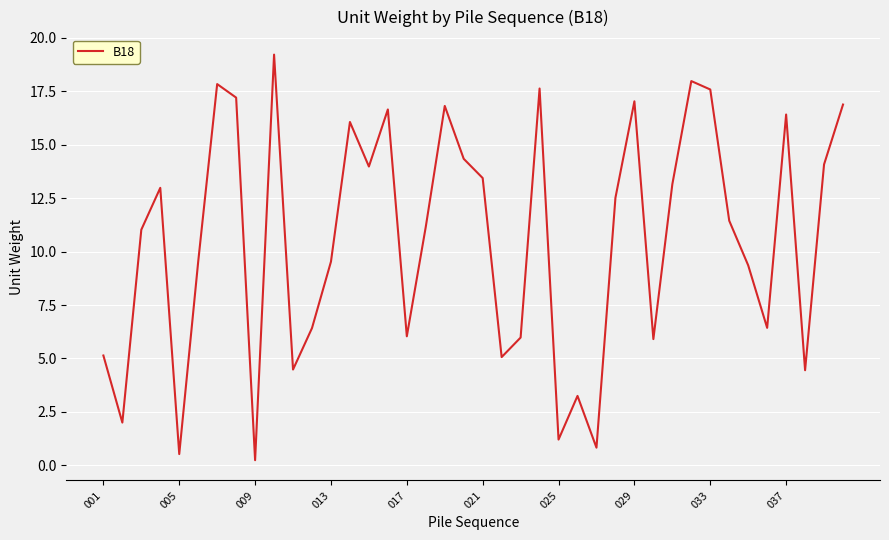

What is the smallest value displayed?

0.2